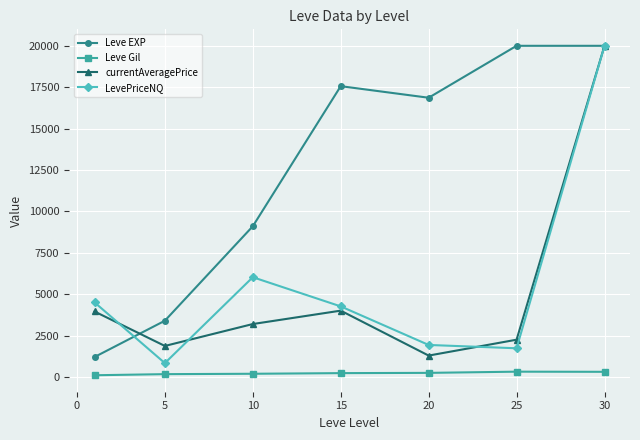

What is the maximum value shown in the chart?

20000.0